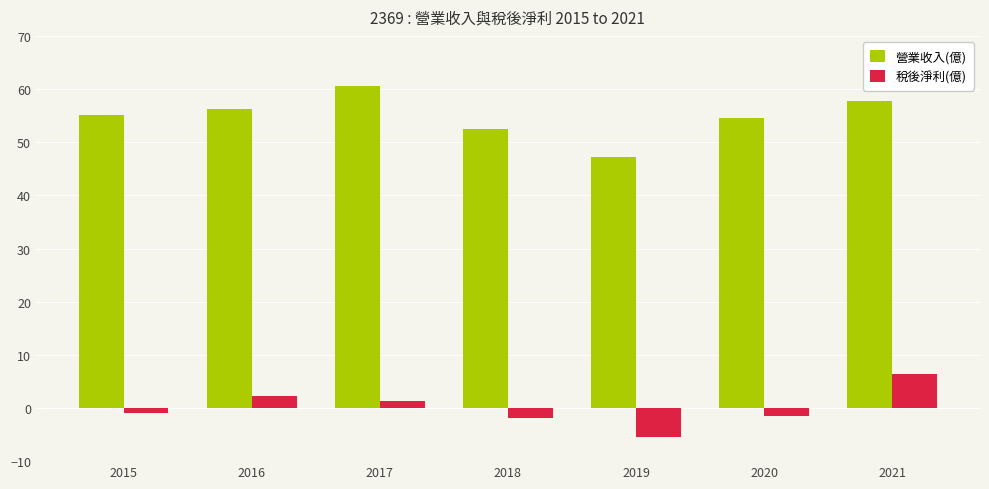

Is it true that 營業收入(億) equals 15.0 at 2017?

False